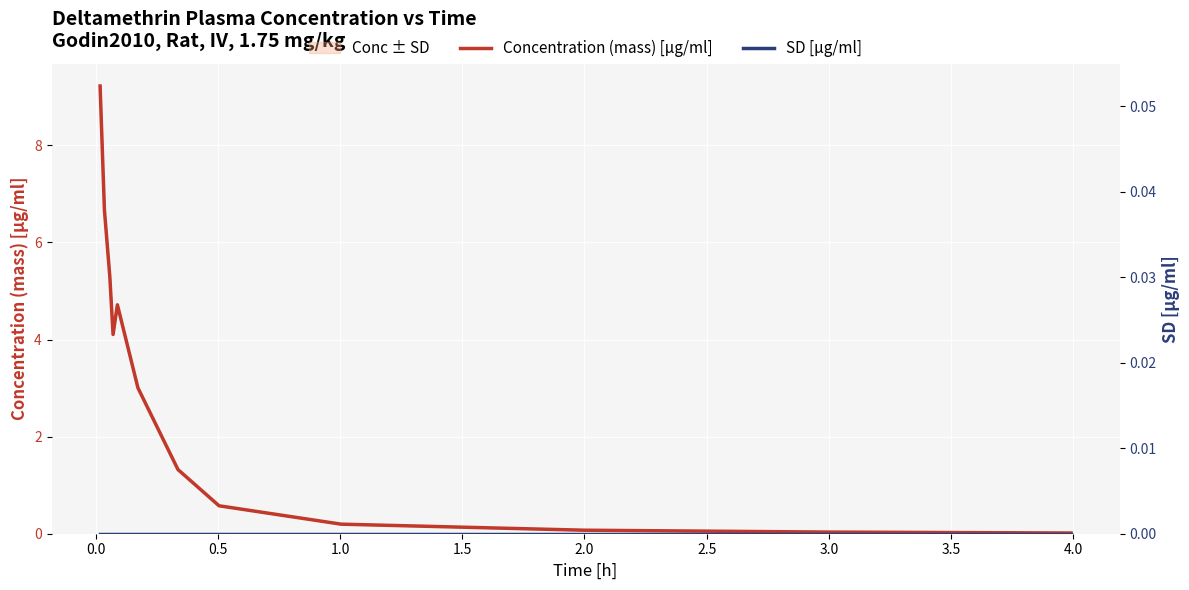

How many values in the Concentration (mass) [µg/ml] series exceed 3?

6